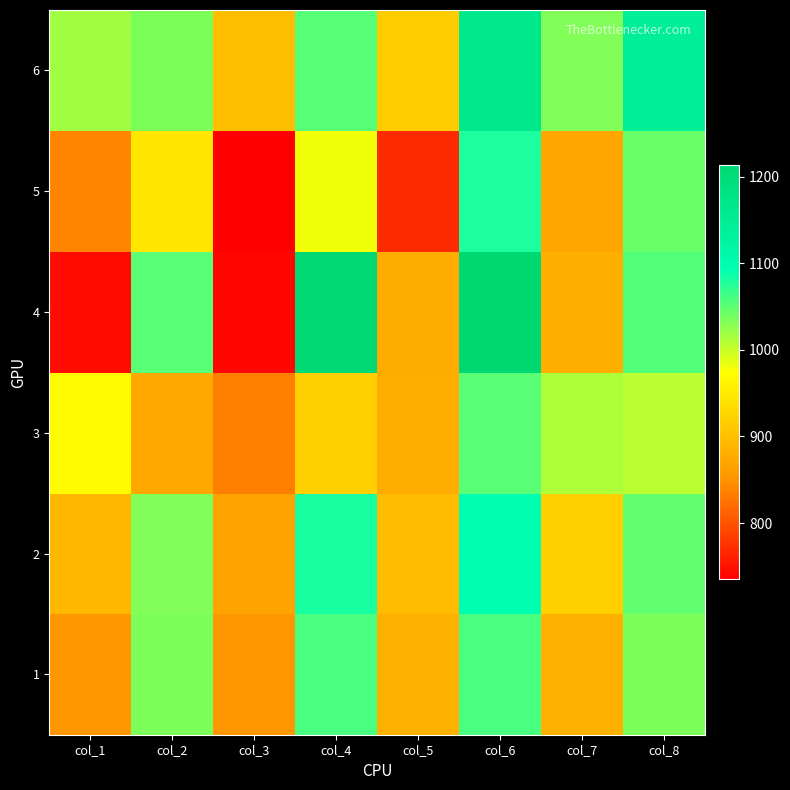

What is the difference between the highest and lowest values at col_2?

177